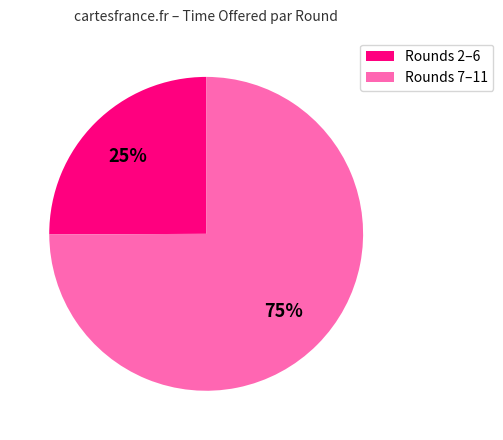

To the nearest percent, what is the average slice percentage?

50%